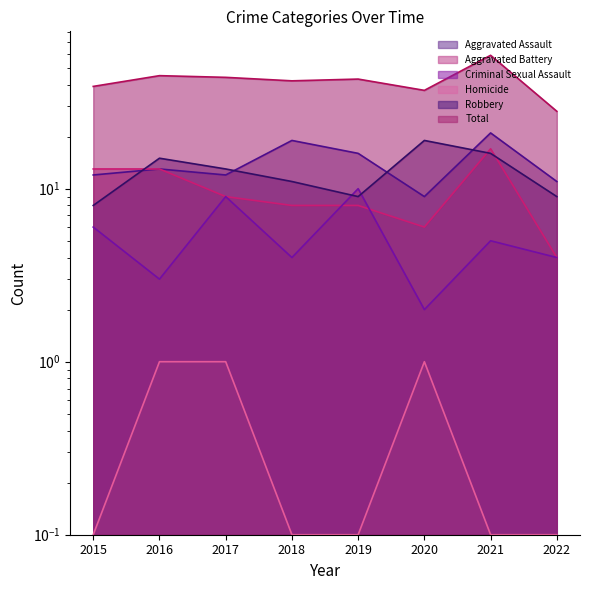

What is the total value across all series at 2021?

118.1